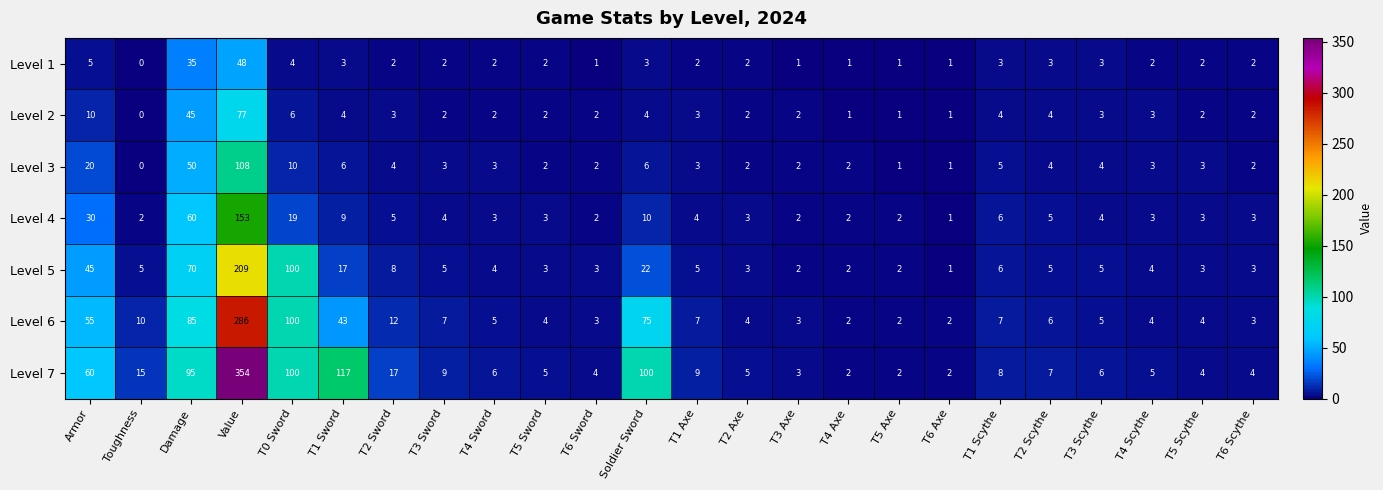

What is the average value of the Level 2 series?

8